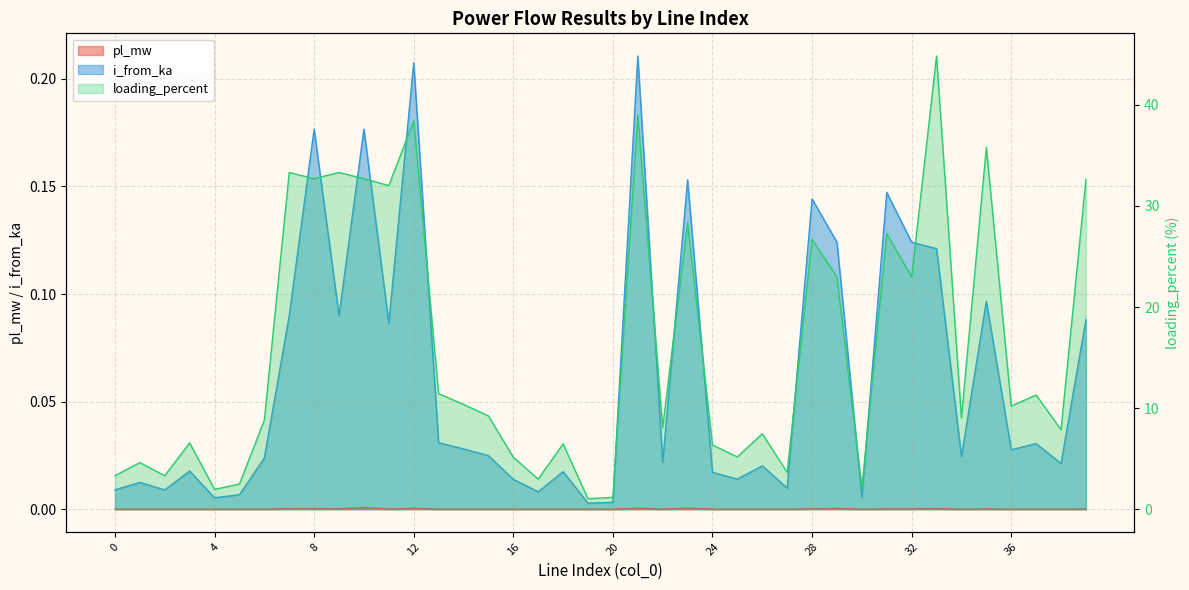

True or false: i_from_ka has a value of 0.0 at 17.

False